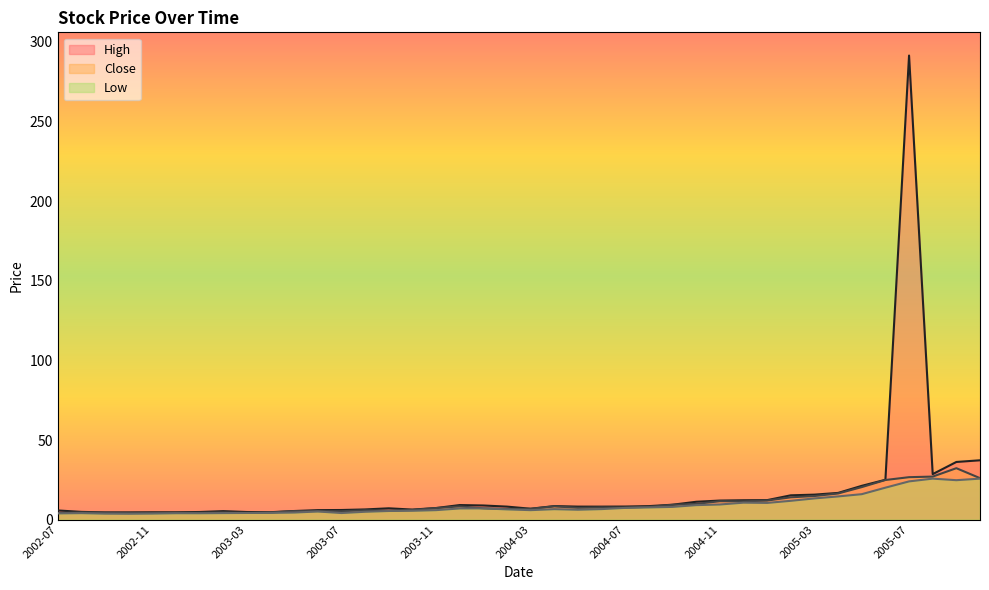

What is the value of the High point at the 40th from the left?

37.3